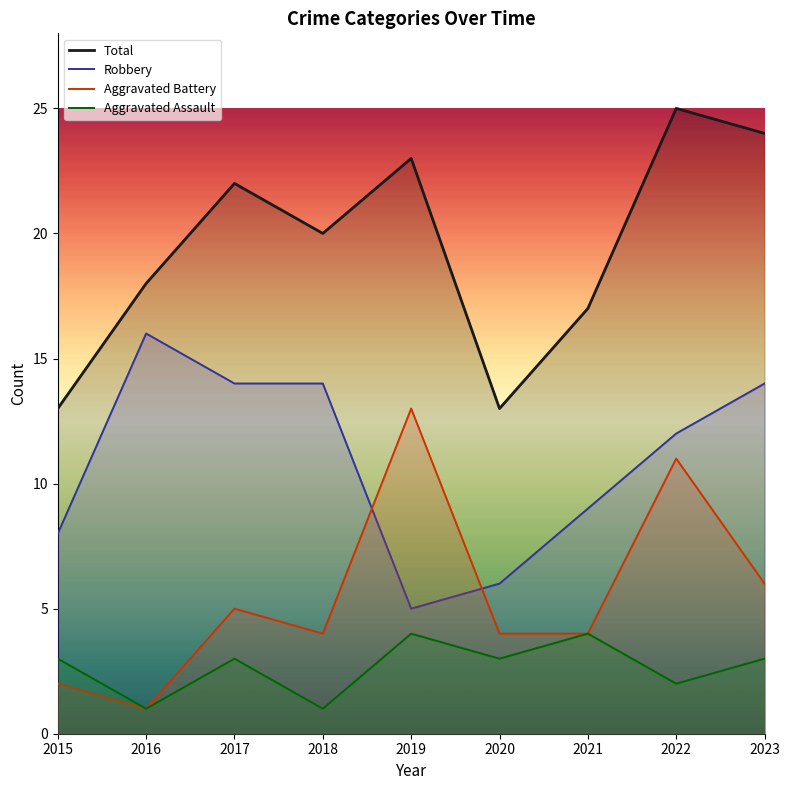

What is the sum of the Aggravated Battery values at 2023 and 2017?

11